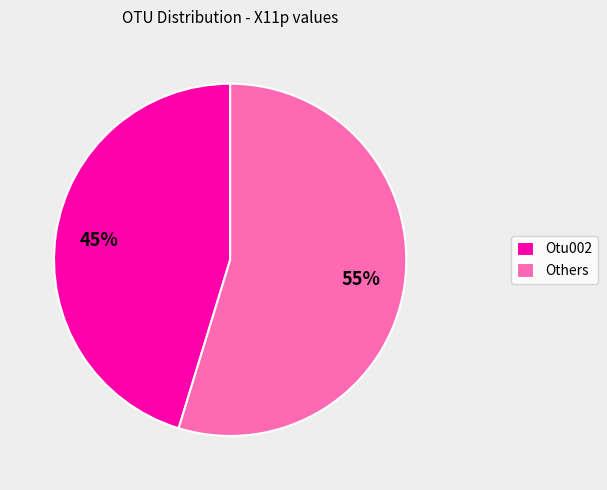

Which slice is the largest?

Others